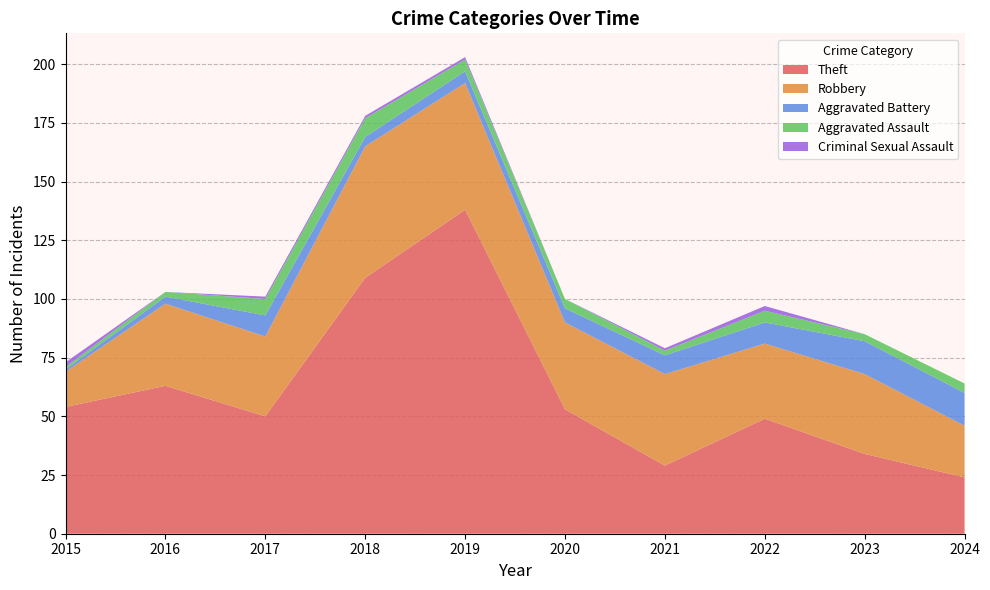

Reading left to right, what are all the values shown in this chart?

Theft: 54	63	50	109	138	53	29	49	34	24
Robbery: 15	35	34	56	54	37	39	32	34	22
Aggravated Battery: 1	3	9	4	5	6	8	9	14	14
Aggravated Assault: 1	2	7	8	5	4	2	5	3	4
Criminal Sexual Assault: 2	0	1	1	1	0	1	2	0	0